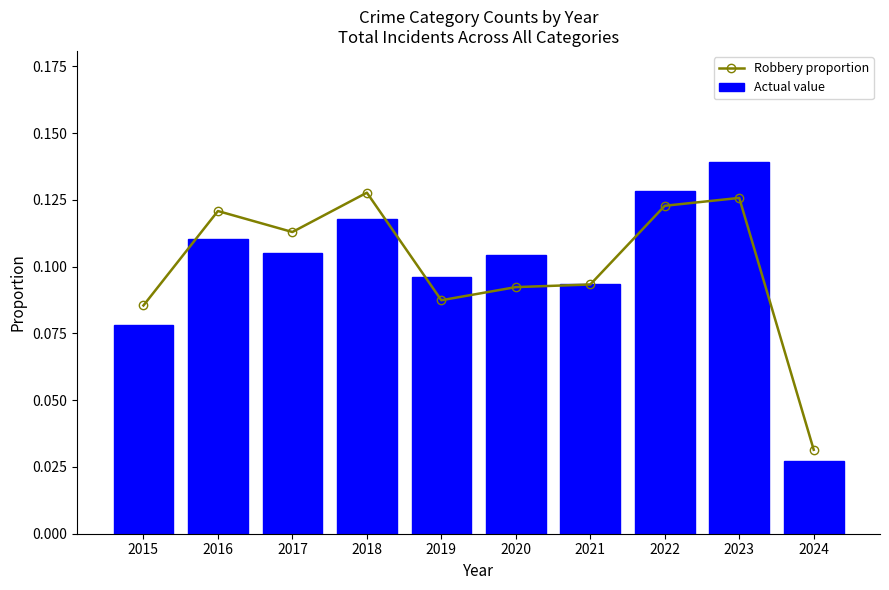

The Robbery proportion series shows 0.0 at 2018. True or false?

False